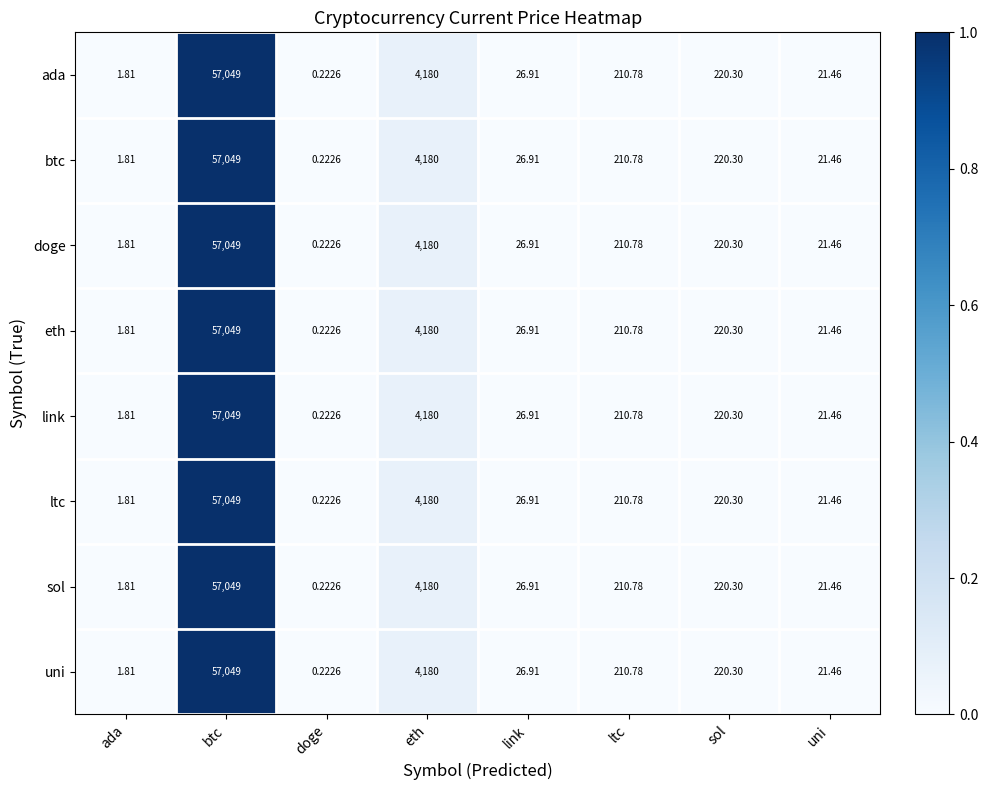

At how many categories does at least one series exceed 0?

8